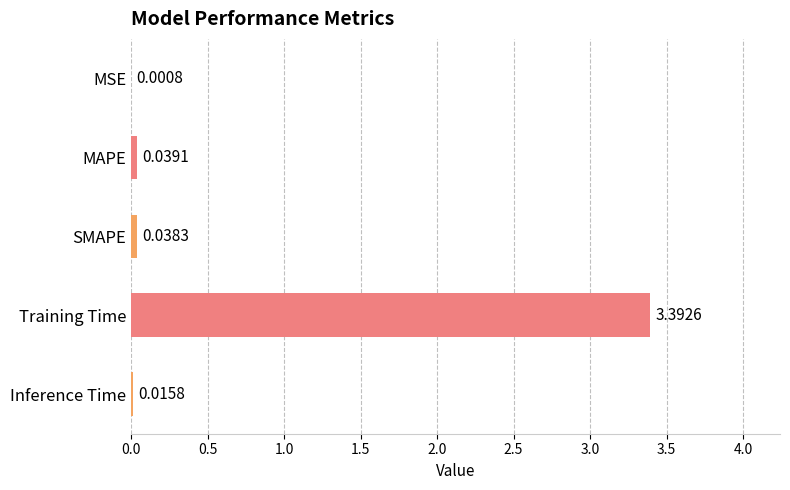

Which category has the highest value across all series?

Training Time